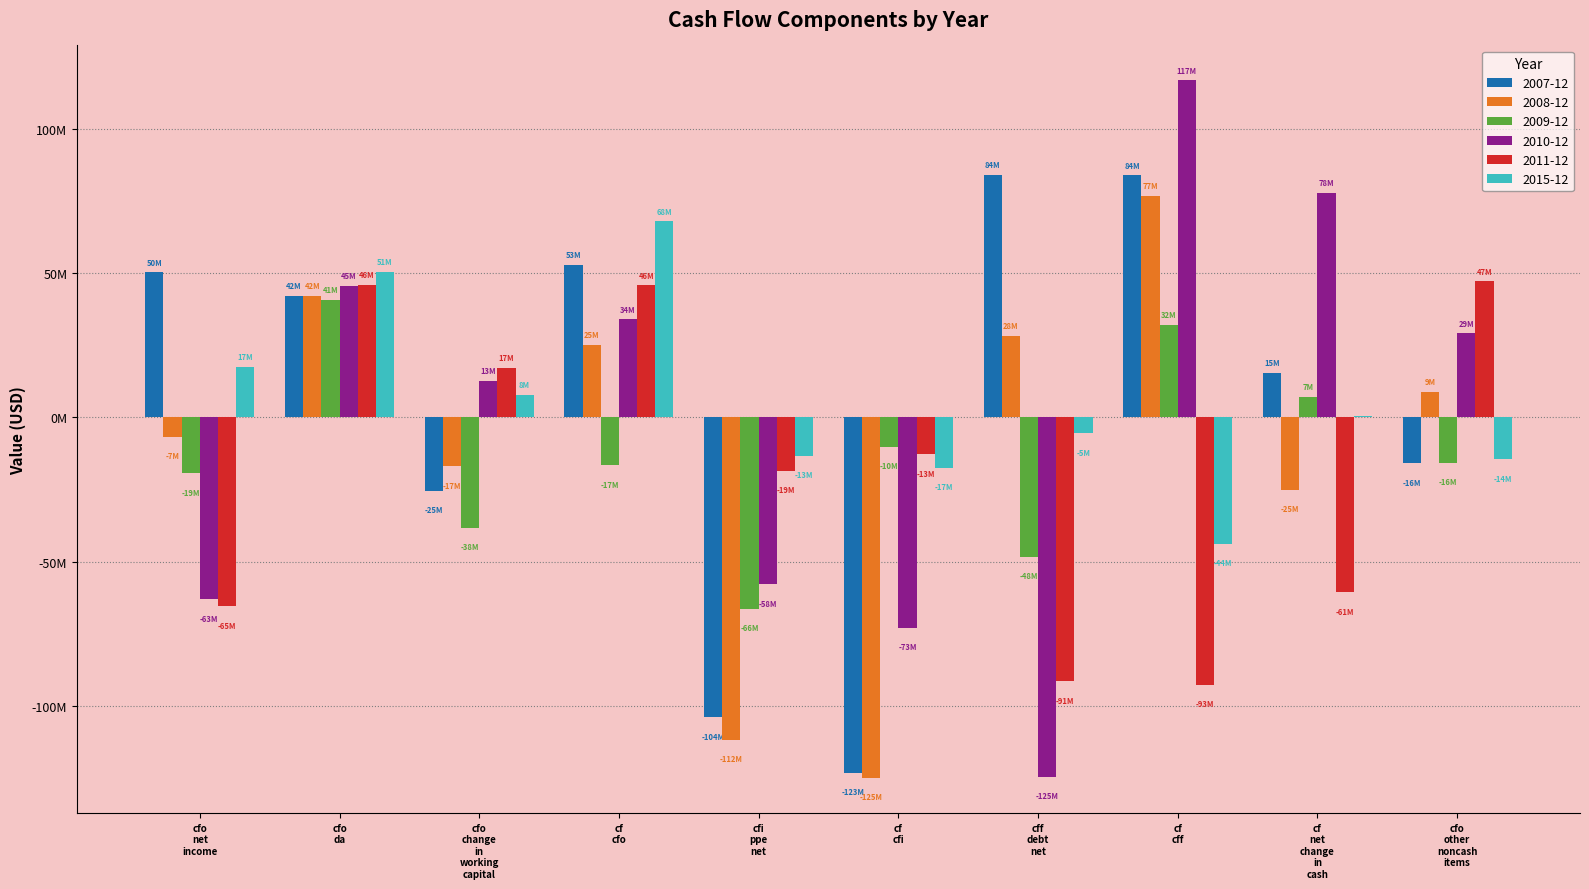

Where does the 2011-12 series first go above -12?

cfo
da